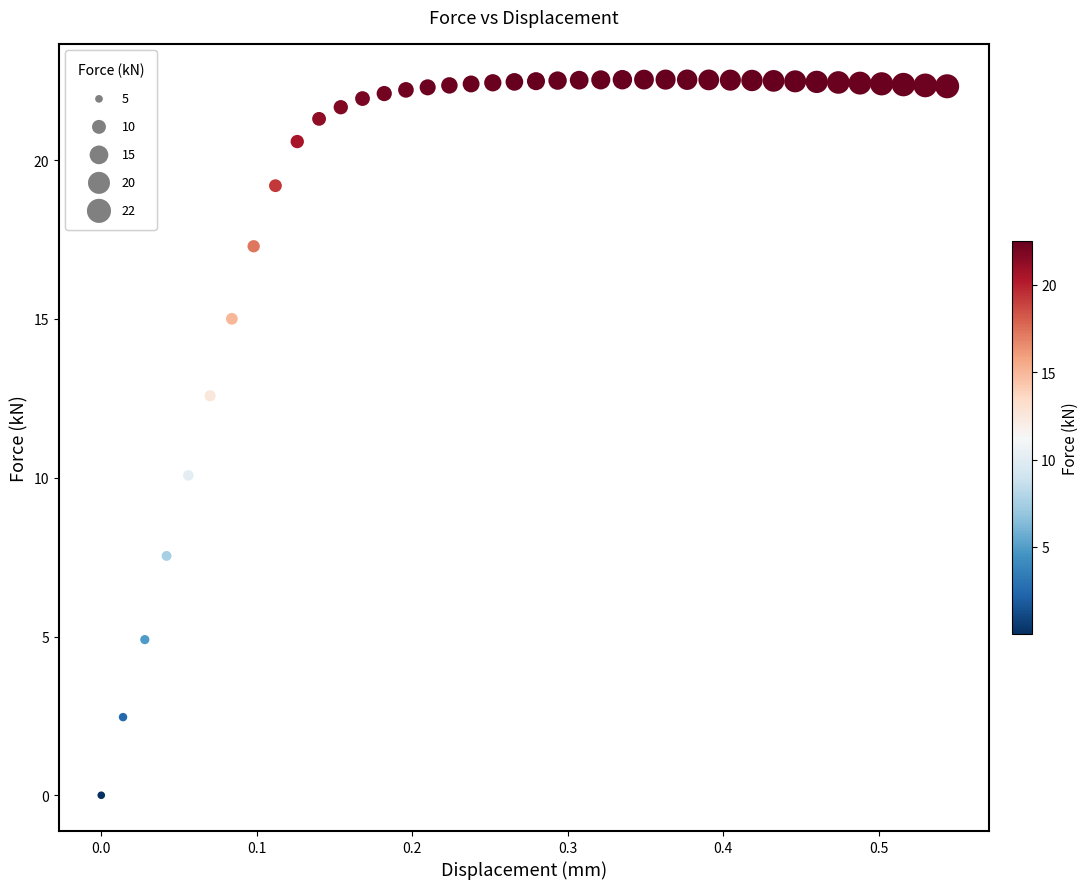

What Y value in the scatter plot is closest to 11?

10.1